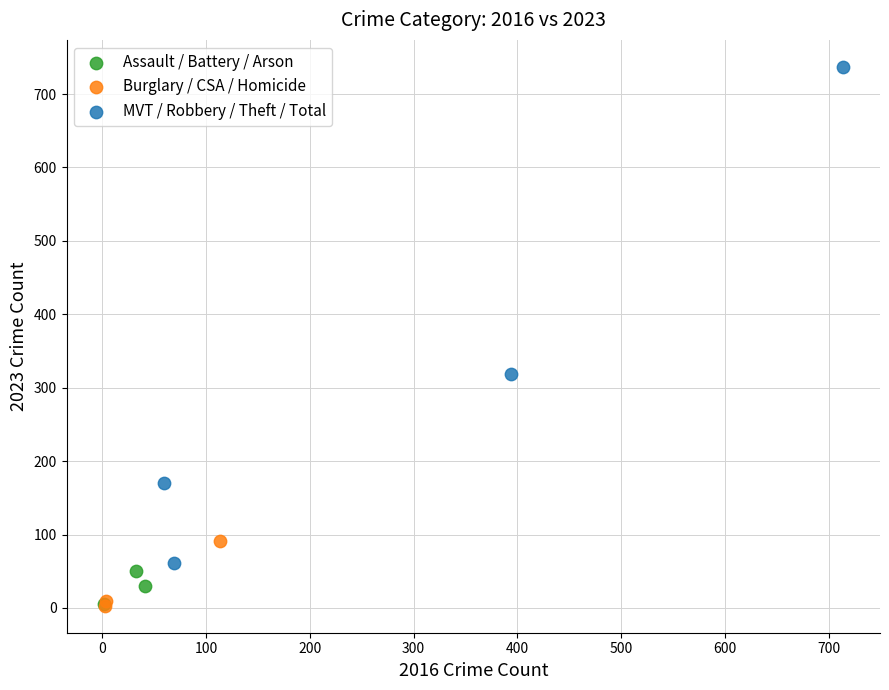

Which series reaches the maximum Y coordinate?

MVT / Robbery / Theft / Total